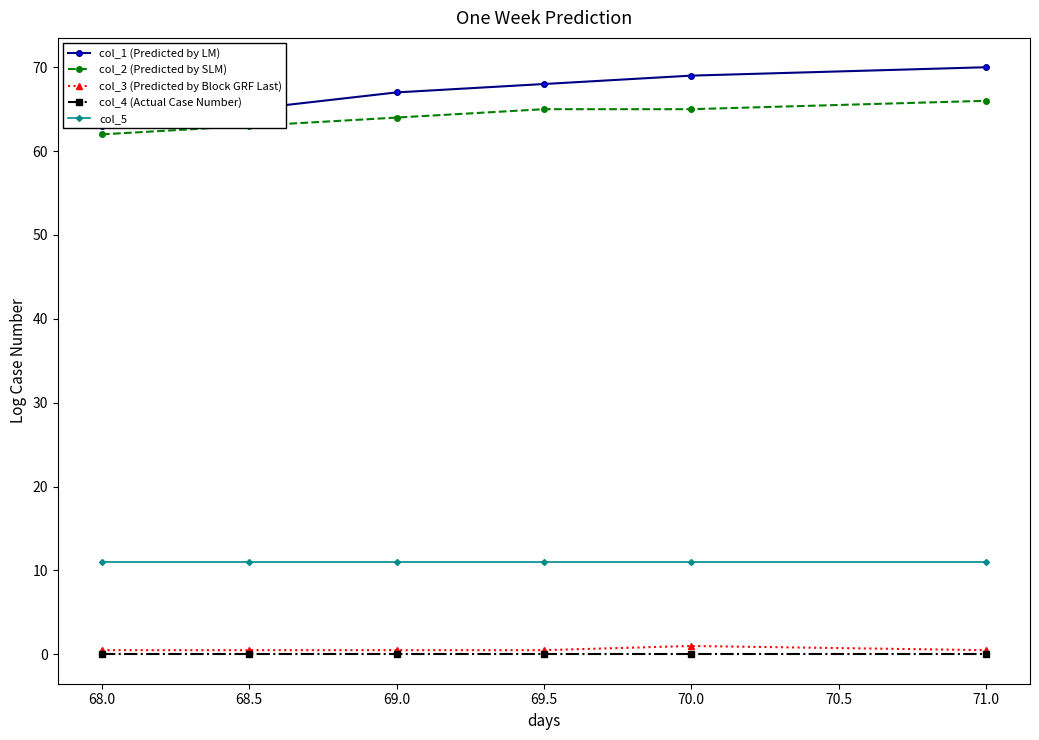

The col_5 series shows 5.4 at 70.0. True or false?

False